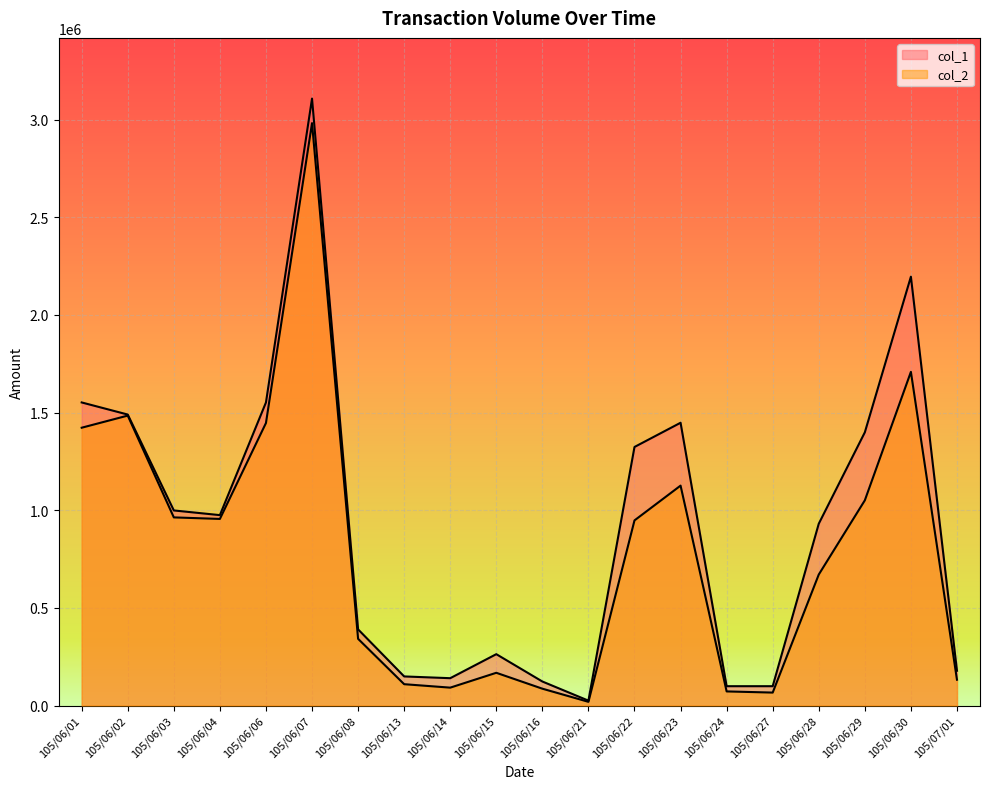

Which has a higher value, 105/06/02 or 105/06/01?

105/06/01